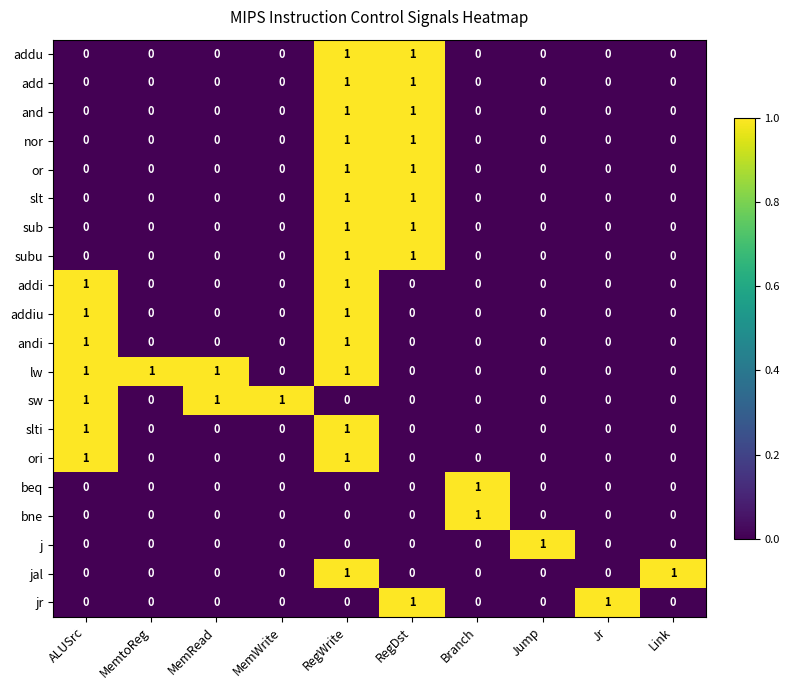

At which category is the sum across all series the highest?

RegWrite